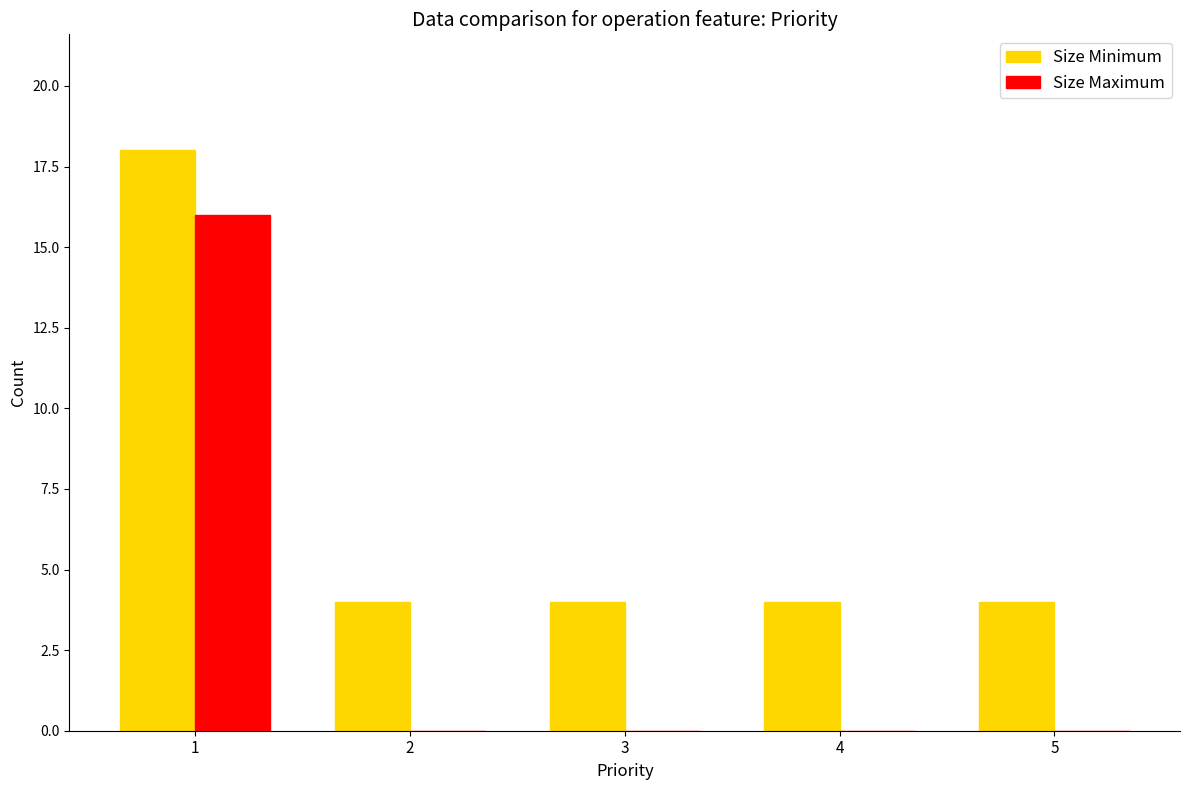

Reading left to right, what are all the values shown in this chart?

Size Minimum: 18	4	4	4	4
Size Maximum: 16	0	0	0	0